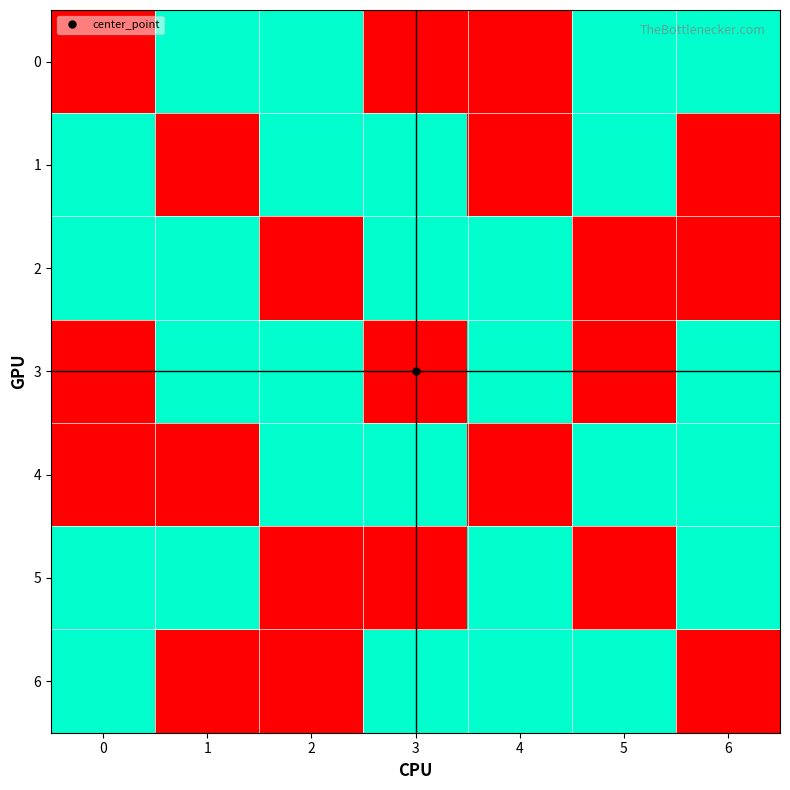

Rank the series by their maximum value, from highest to lowest.

row_0, row_1, row_2, row_3, row_4, row_5, row_6